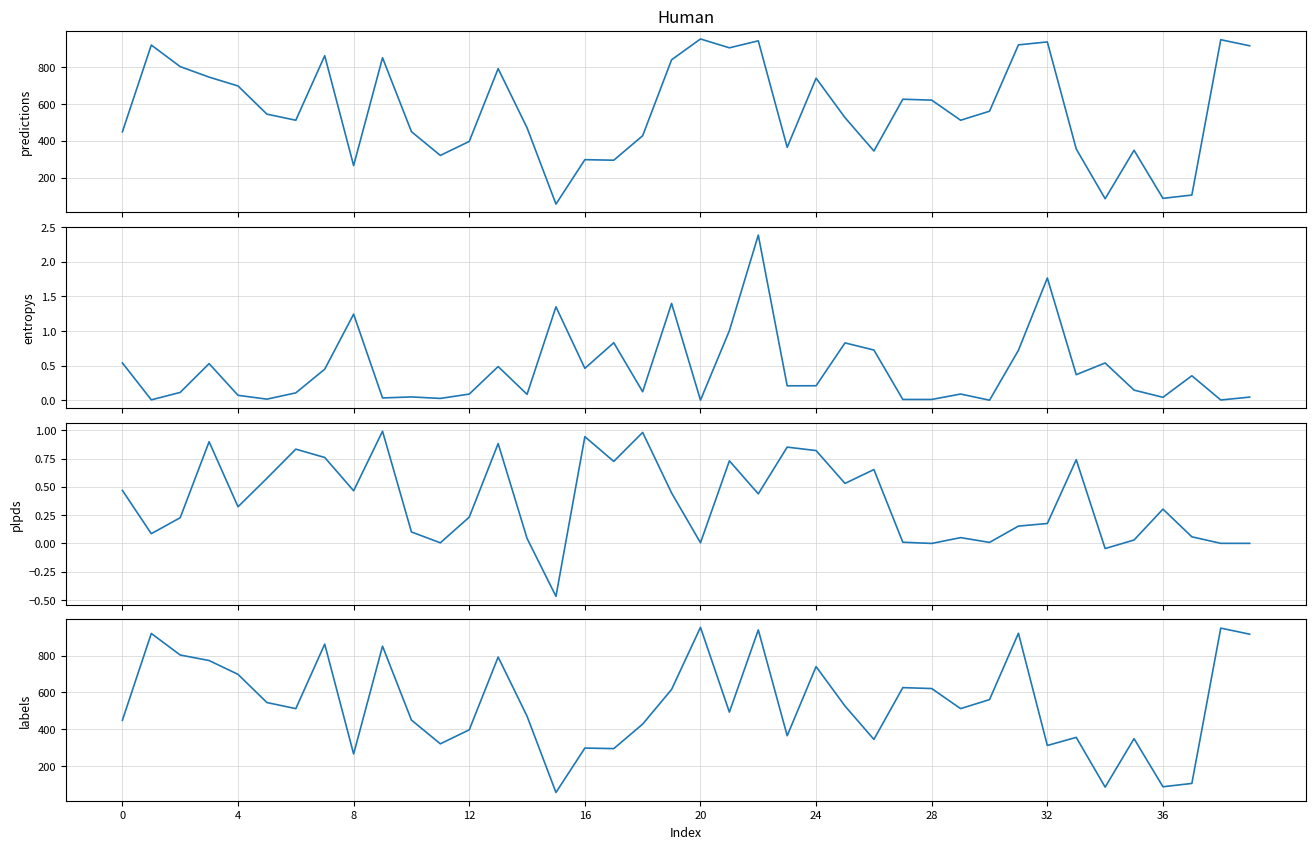

Which label corresponds to the smallest value in the chart?

15